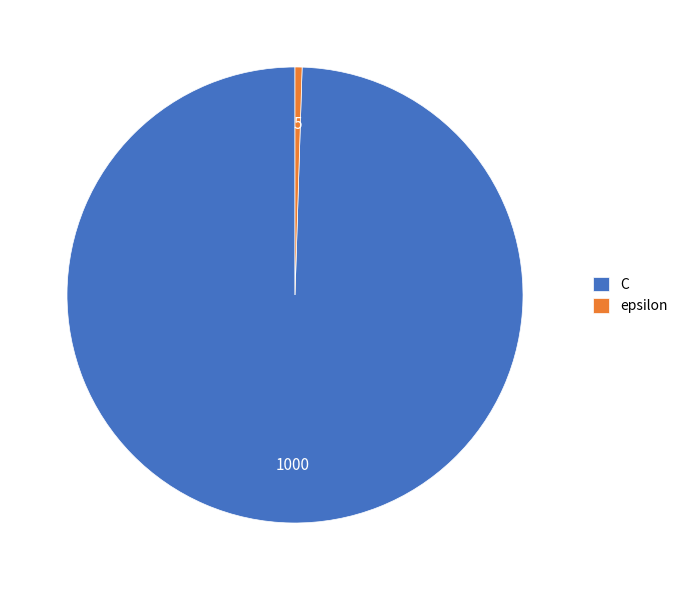

Approximately how many times larger is the value at C compared to epsilon?

200.0